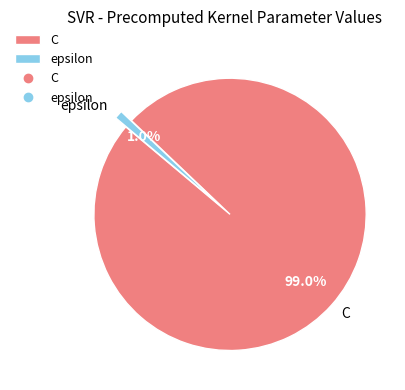

Between epsilon and C, which is larger?

C